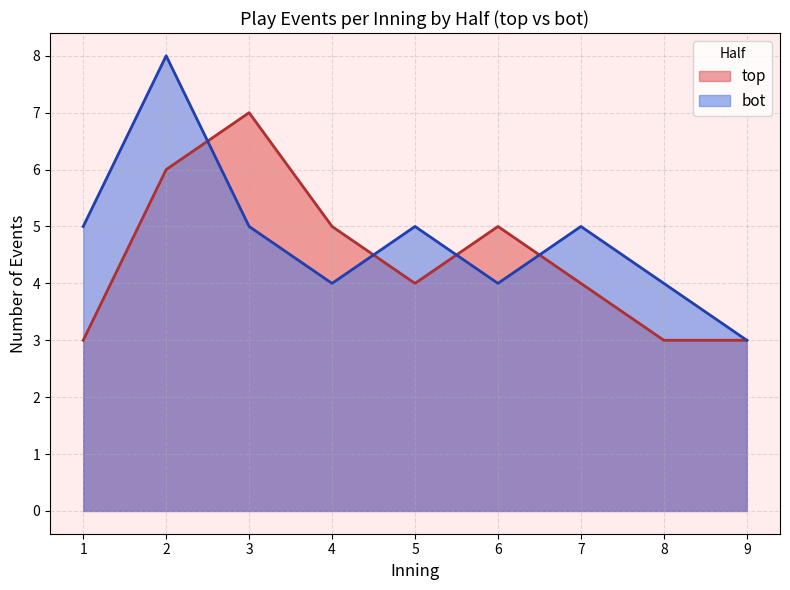

The value of top at 5 is 4. True or false?

True